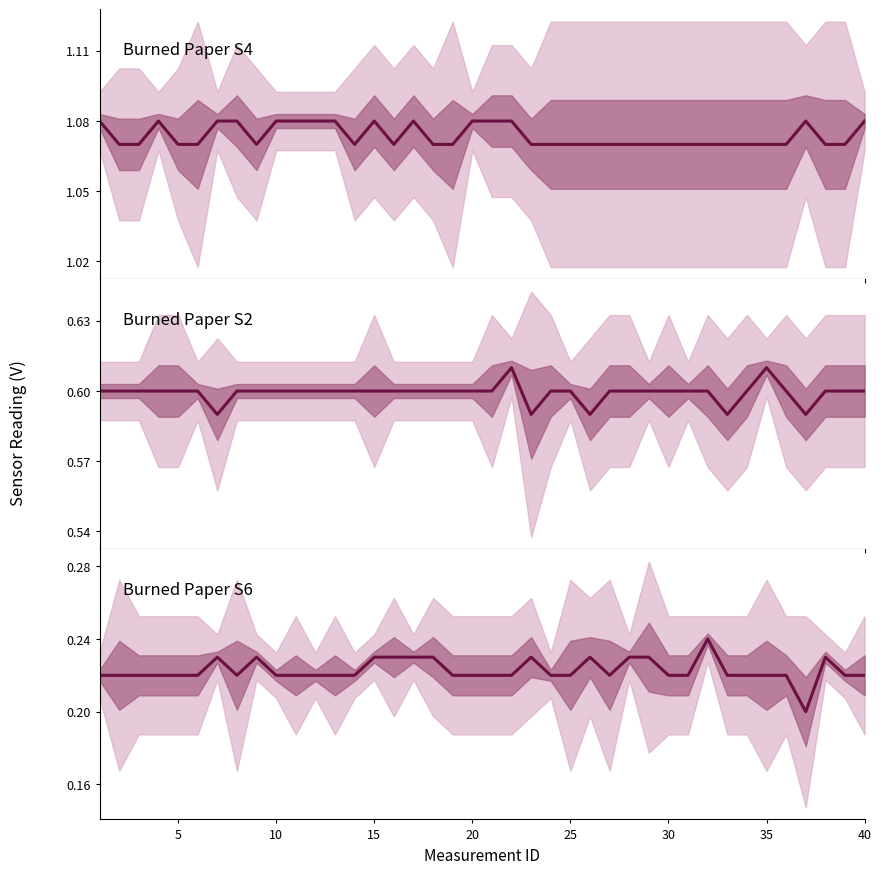

How many Sensor 4 (S4) center values are between 1 and 2?

40